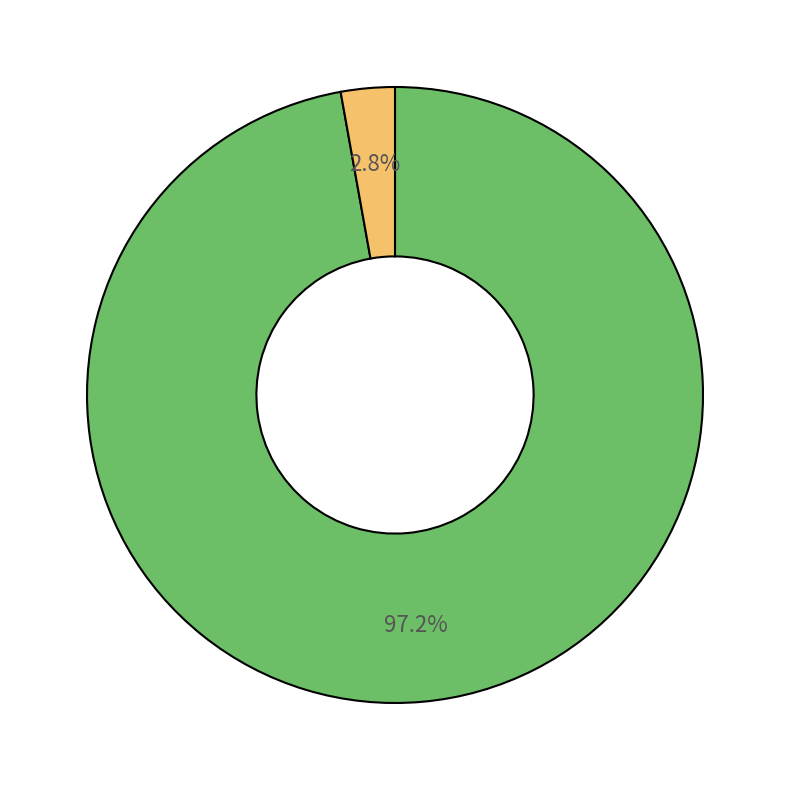

Does any single category account for the majority?

Yes